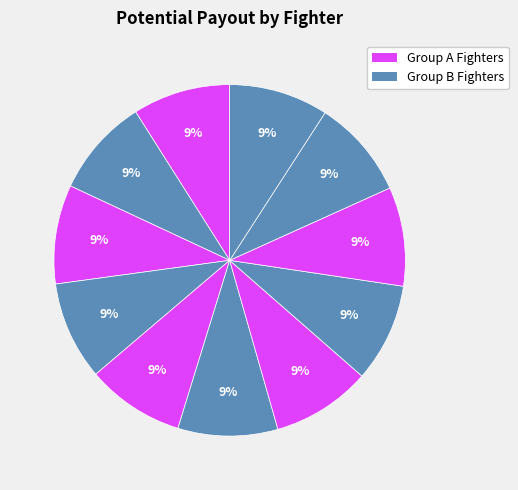

How many slices are in this pie chart?

11